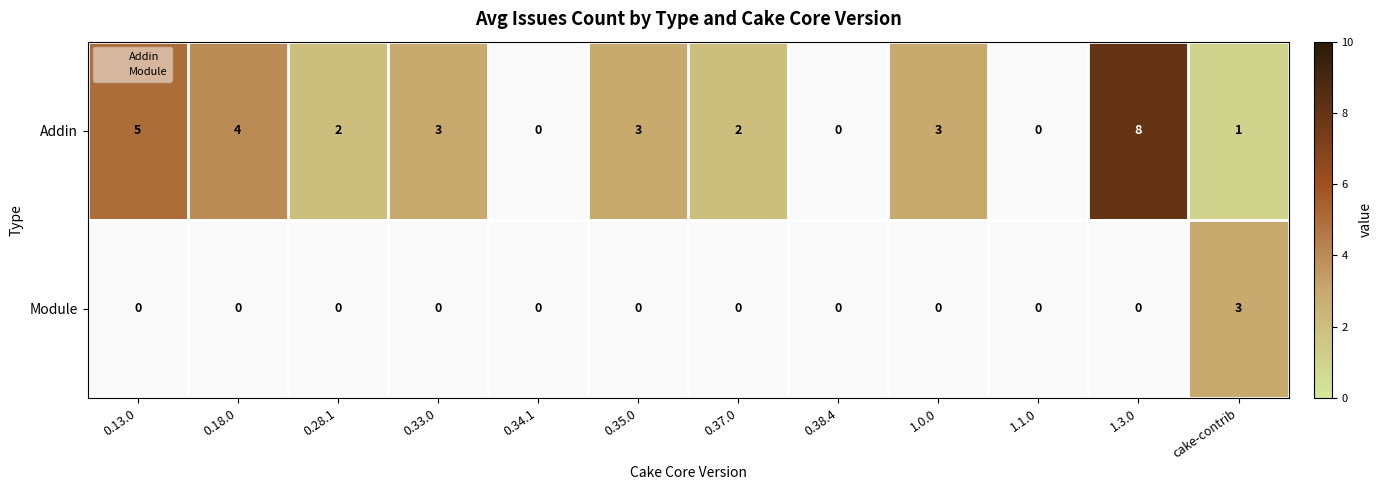

What is the maximum value shown in the chart?

8.0